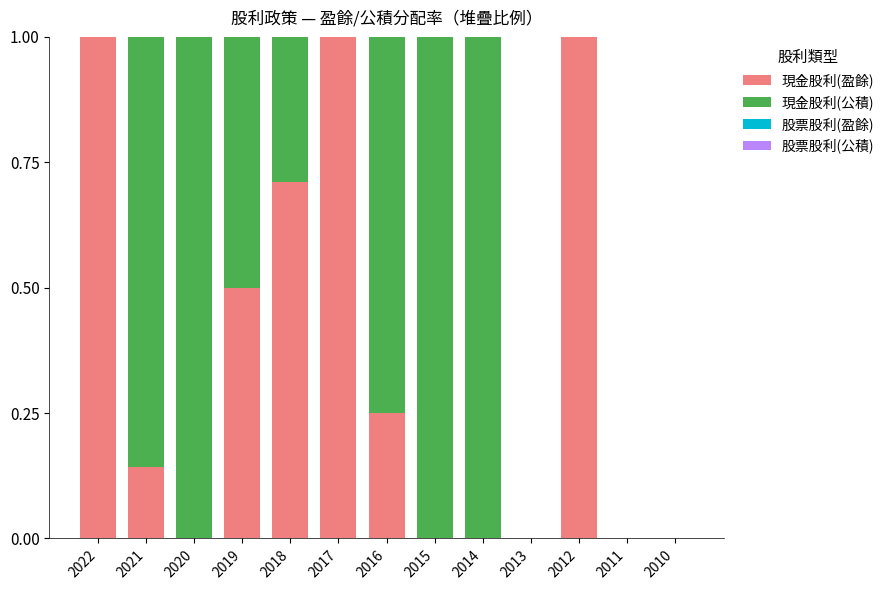

True or false: 現金股利(盈餘) has a value of 1.0 at 2017.

True